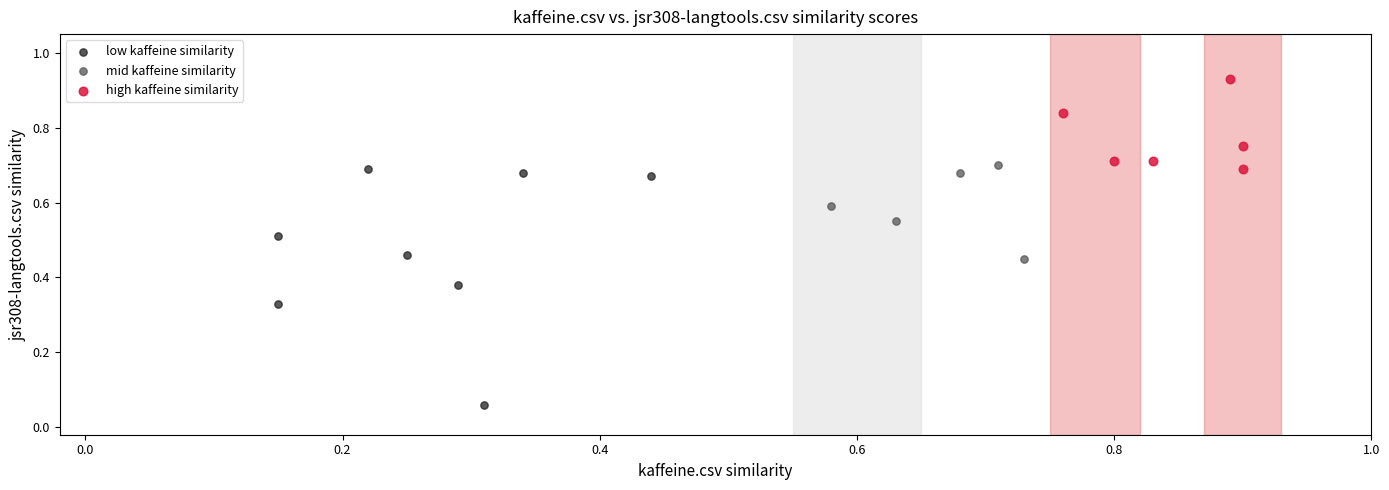

What are all the series names shown in the legend?

low kaffeine similarity, mid kaffeine similarity, high kaffeine similarity